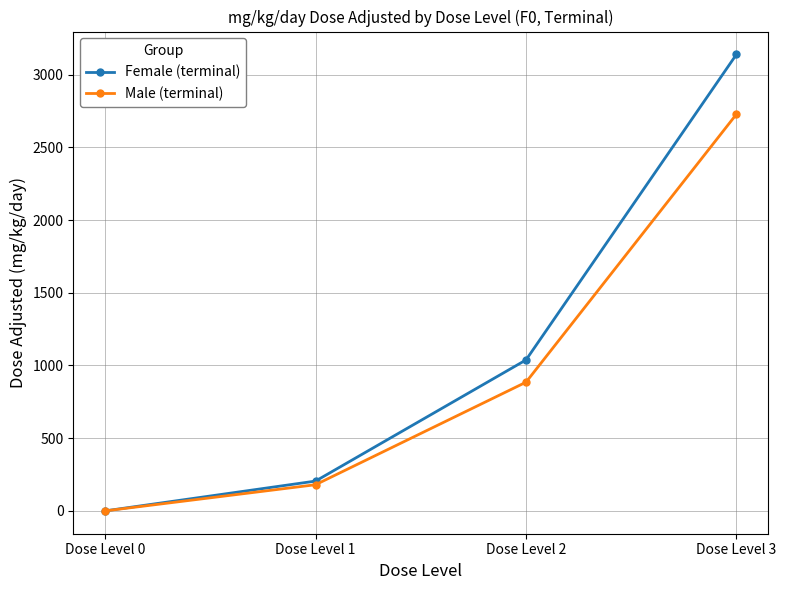

What is the value of the Male (terminal) point at the 3rd from the left?

885